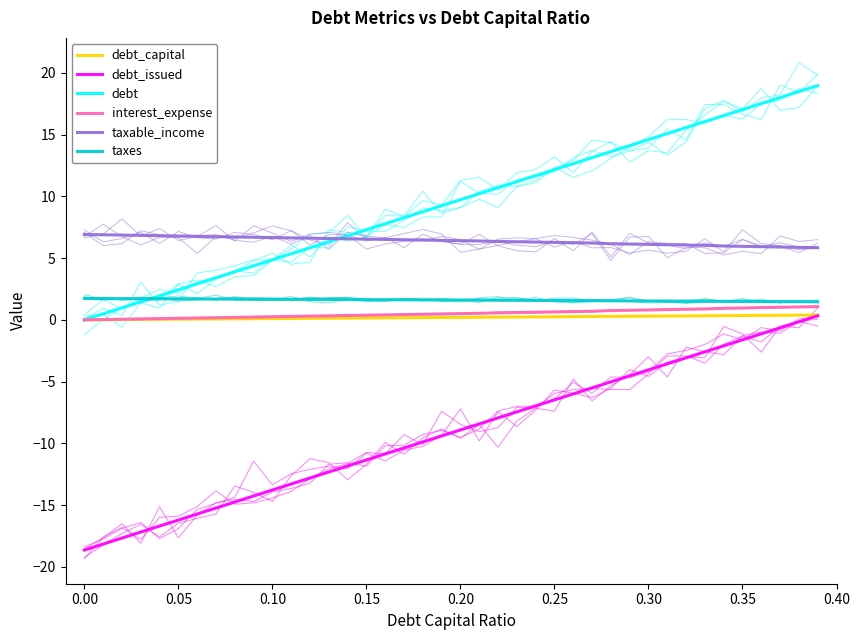

Reading left to right, what are all the values shown in this chart?

debt_capital: 0.0	0.0	0.0	0.0	0.0	0.1	0.1	0.1	0.1	0.1	0.1	0.1	0.1	0.1	0.1	0.1	0.2	0.2	0.2	0.2	0.2	0.2	0.2	0.2	0.2	0.2	0.3	0.3	0.3	0.3	0.3	0.3	0.3	0.3	0.3	0.3	0.4	0.4	0.4	0.4
debt_issued: -18.6	-18.2	-17.7	-17.2	-16.7	-16.2	-15.7	-15.2	-14.8	-14.3	-13.8	-13.3	-12.8	-12.3	-11.8	-11.3	-10.9	-10.4	-9.9	-9.4	-8.9	-8.4	-7.9	-7.5	-7.0	-6.5	-6.0	-5.5	-5.0	-4.5	-4.0	-3.6	-3.1	-2.6	-2.1	-1.6	-1.1	-0.6	-0.2	0.3
debt: 0.0	0.5	1.0	1.5	1.9	2.4	2.9	3.4	3.9	4.4	4.9	5.4	5.8	6.3	6.8	7.3	7.8	8.3	8.8	9.2	9.7	10.2	10.7	11.2	11.7	12.2	12.6	13.1	13.6	14.1	14.6	15.1	15.6	16.1	16.5	17.0	17.5	18.0	18.5	19.0
interest_expense: 0.0	0.0	0.1	0.1	0.1	0.1	0.2	0.2	0.2	0.2	0.3	0.3	0.3	0.3	0.4	0.4	0.4	0.4	0.5	0.5	0.5	0.5	0.6	0.6	0.6	0.6	0.7	0.7	0.7	0.8	0.8	0.8	0.9	0.9	0.9	1.0	1.0	1.0	1.0	1.1
taxable_income: 6.9	6.9	6.9	6.8	6.8	6.8	6.8	6.7	6.7	6.7	6.7	6.6	6.6	6.6	6.6	6.5	6.5	6.5	6.5	6.4	6.4	6.4	6.3	6.3	6.3	6.3	6.2	6.2	6.2	6.1	6.1	6.1	6.1	6.0	6.0	6.0	5.9	5.9	5.9	5.8
taxes: 1.7	1.7	1.7	1.7	1.7	1.7	1.7	1.7	1.7	1.7	1.7	1.7	1.7	1.6	1.6	1.6	1.6	1.6	1.6	1.6	1.6	1.6	1.6	1.6	1.6	1.6	1.6	1.6	1.5	1.5	1.5	1.5	1.5	1.5	1.5	1.5	1.5	1.5	1.5	1.5